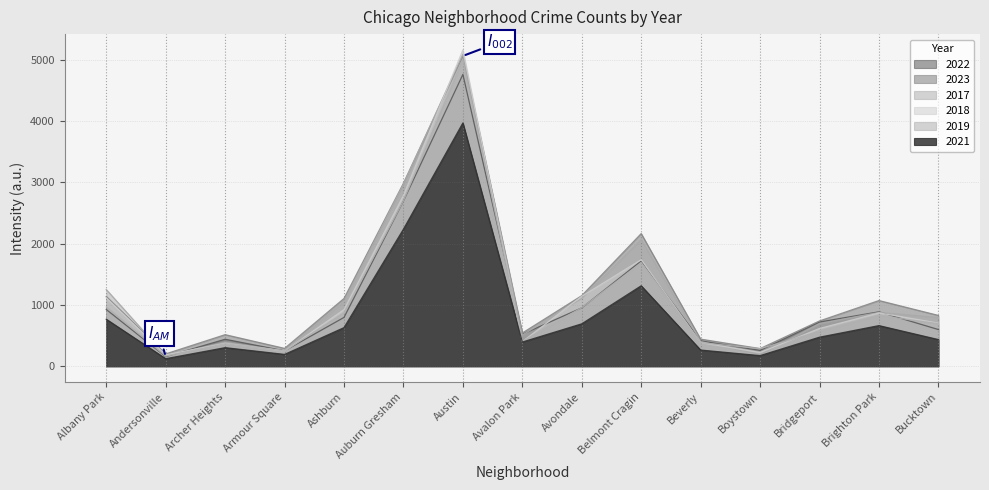

What is the label of the 7th point from the left?

Austin